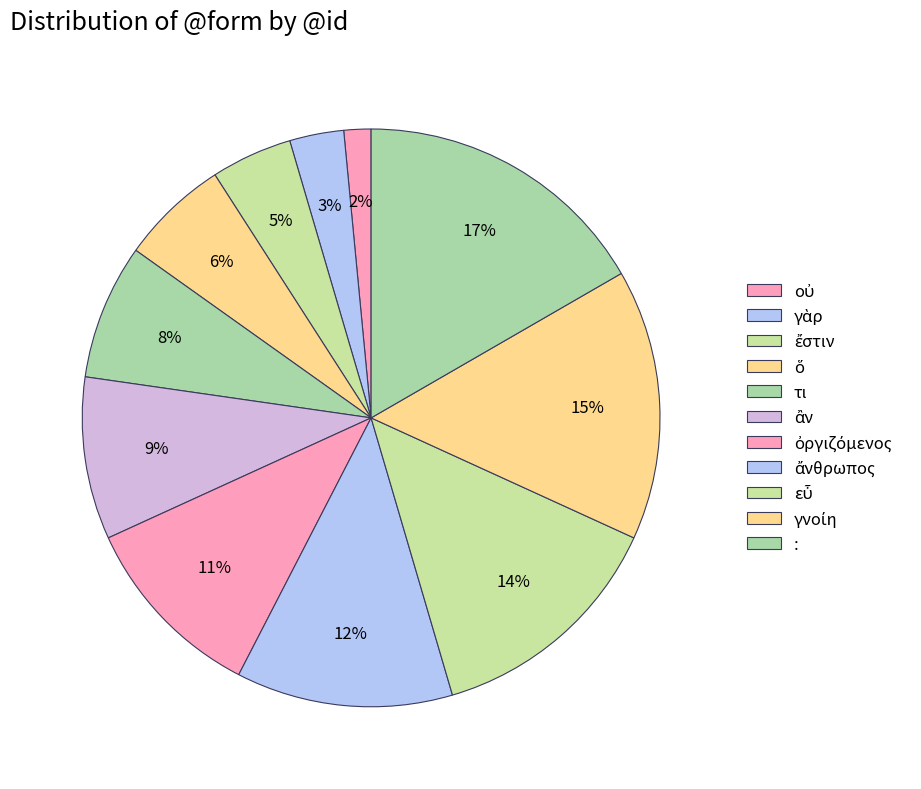

True or false: γνοίη accounts for 15% of the total.

True